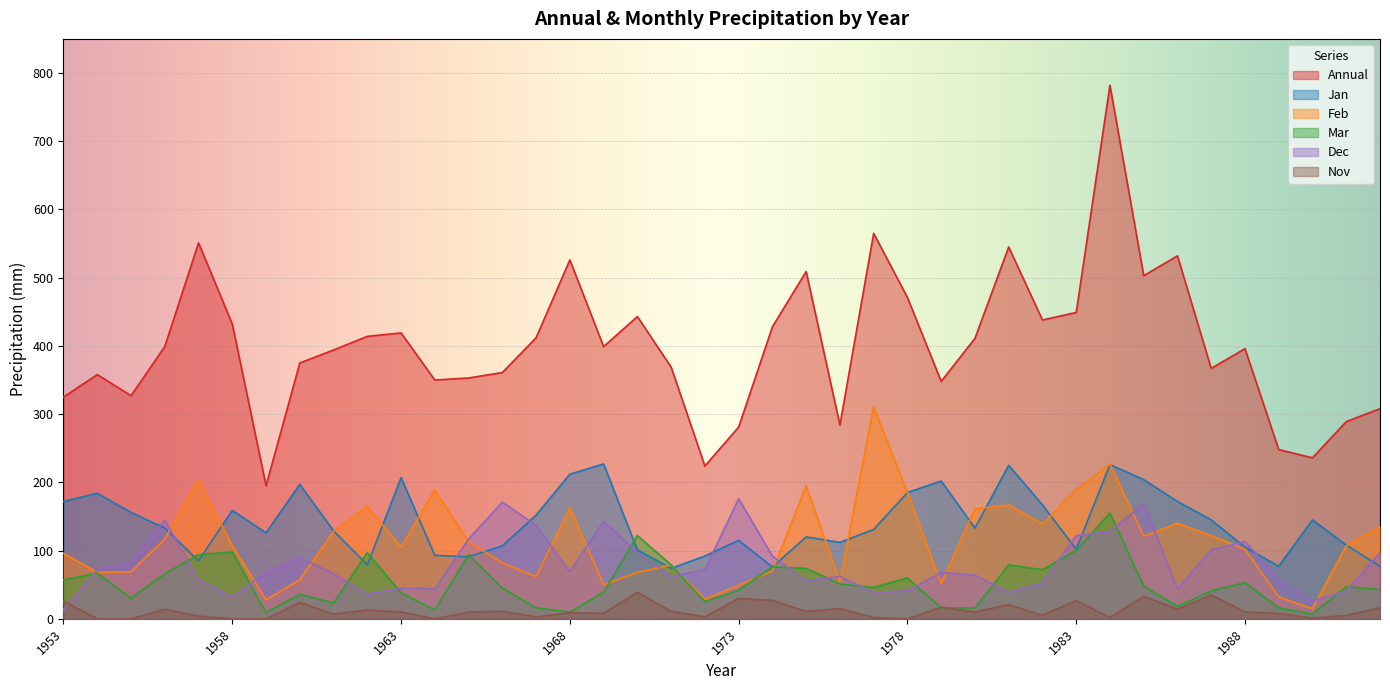

How many categories are shown in the chart?

40